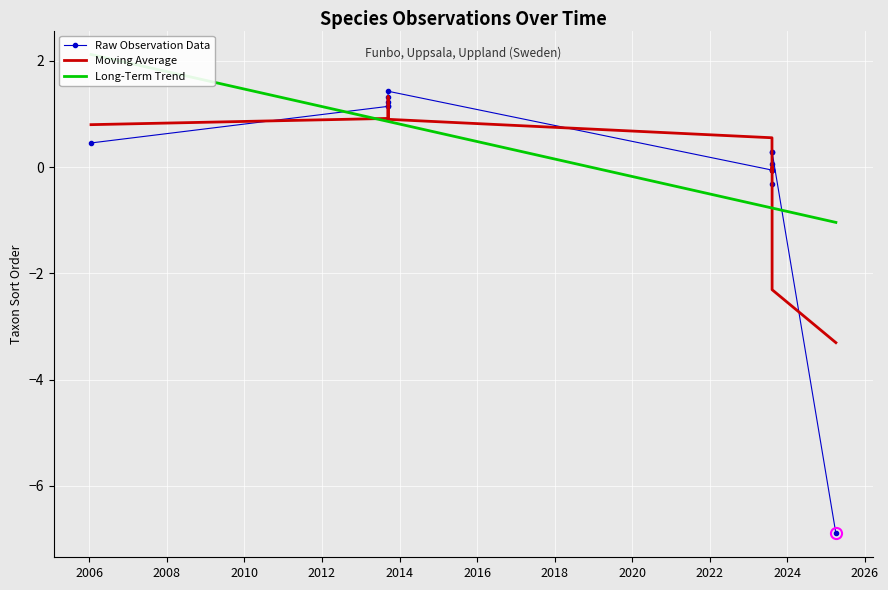

What is the total value across all series at 2010?

3.3